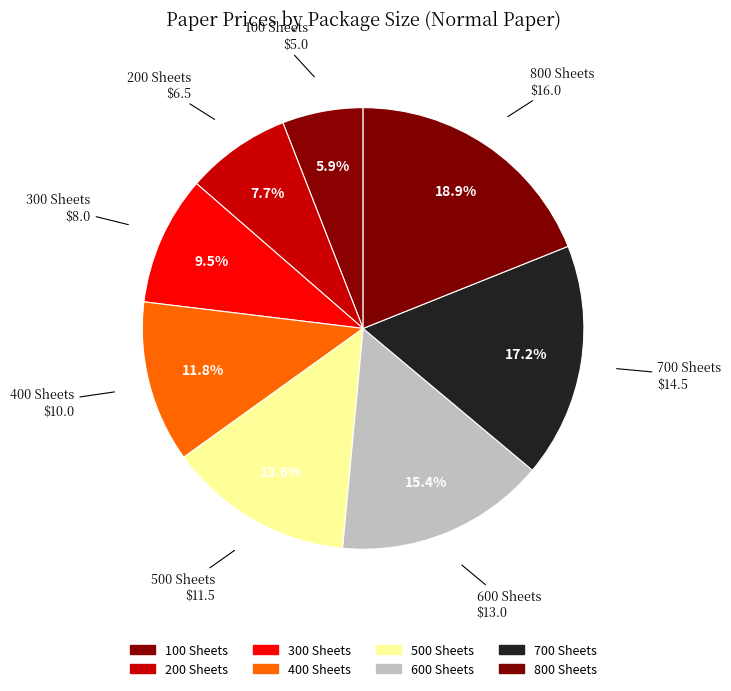

To the nearest percent, what portion does 300 Sheets represent?

9%